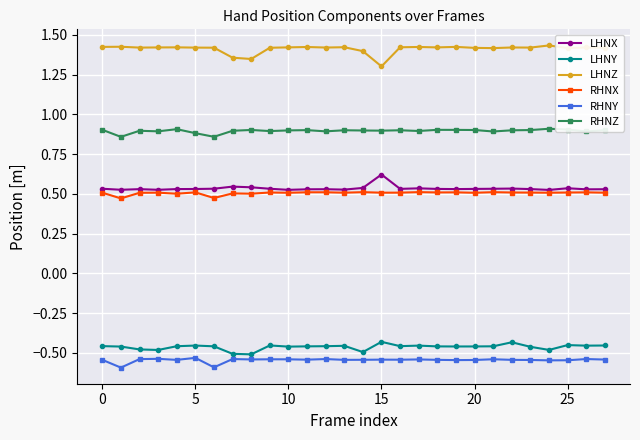

Does the chart have visible grid lines?

Yes